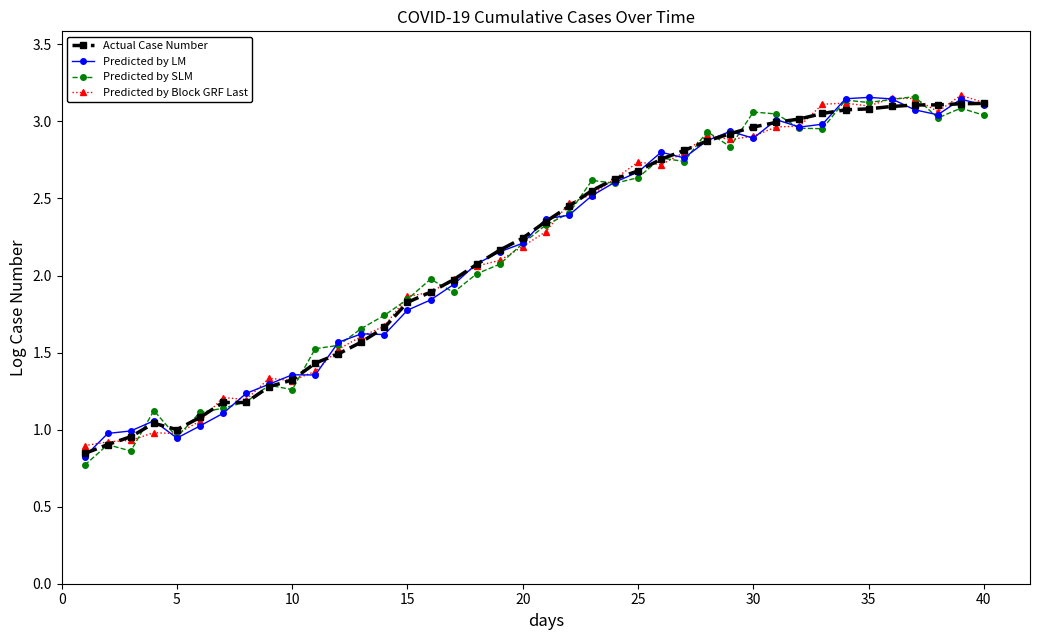

What is the value of the Predicted by Block GRF Last point at the 30th from the left?

2.9